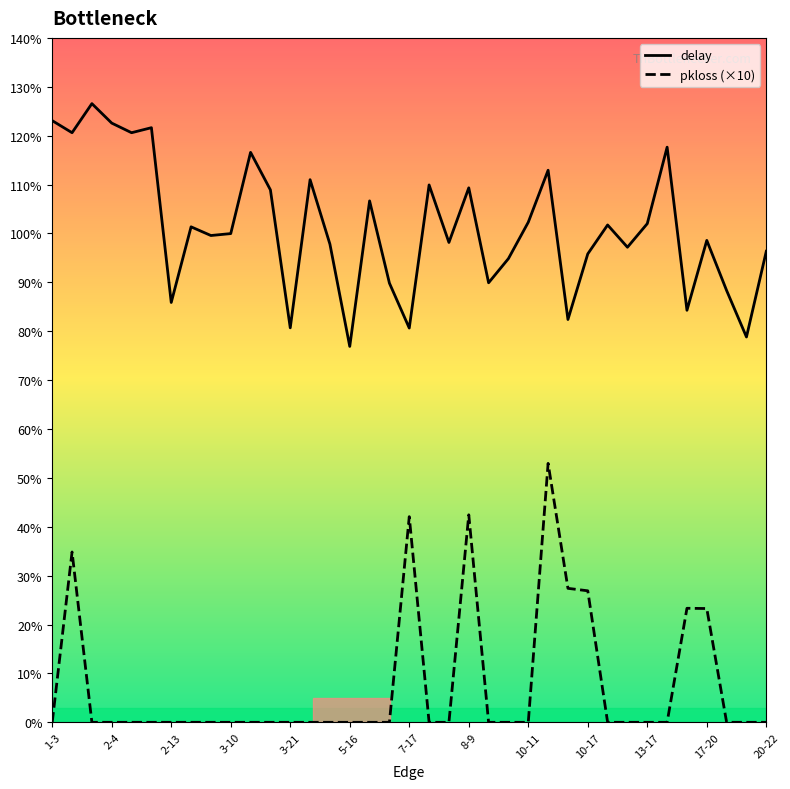

What is the maximum value shown in the chart?

1.3